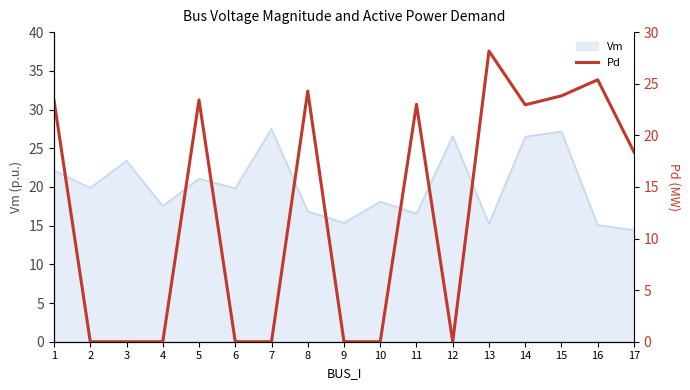

Reading right to left, what are all the values shown in this chart?

18.4	25.4	23.8	23.0	28.2	0.0	23.0	0.0	0.0	24.3	0.0	0.0	23.4	0.0	0.0	0.0	23.4